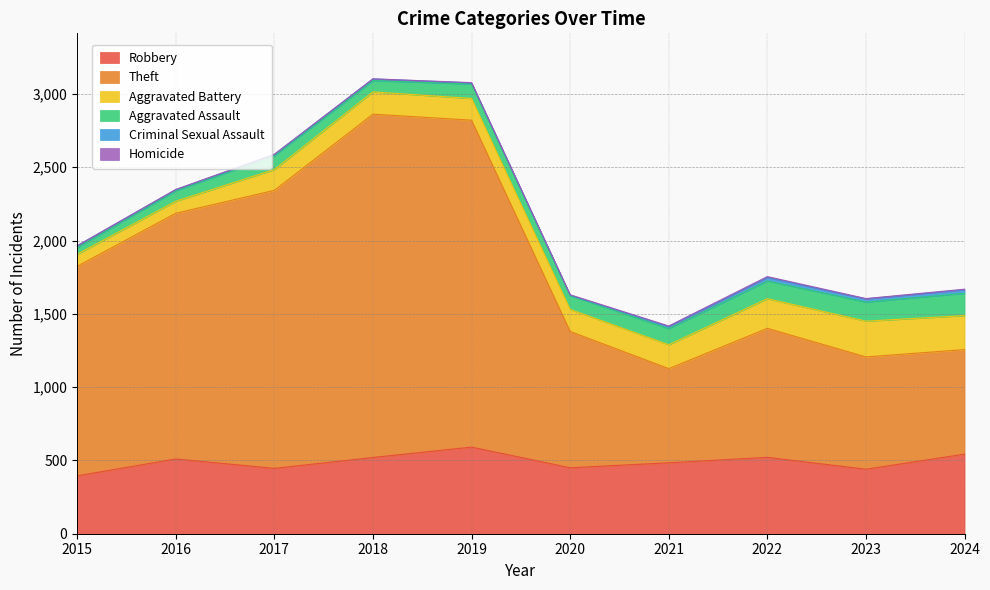

Which series changed the most between 2018 and 2019?

Theft